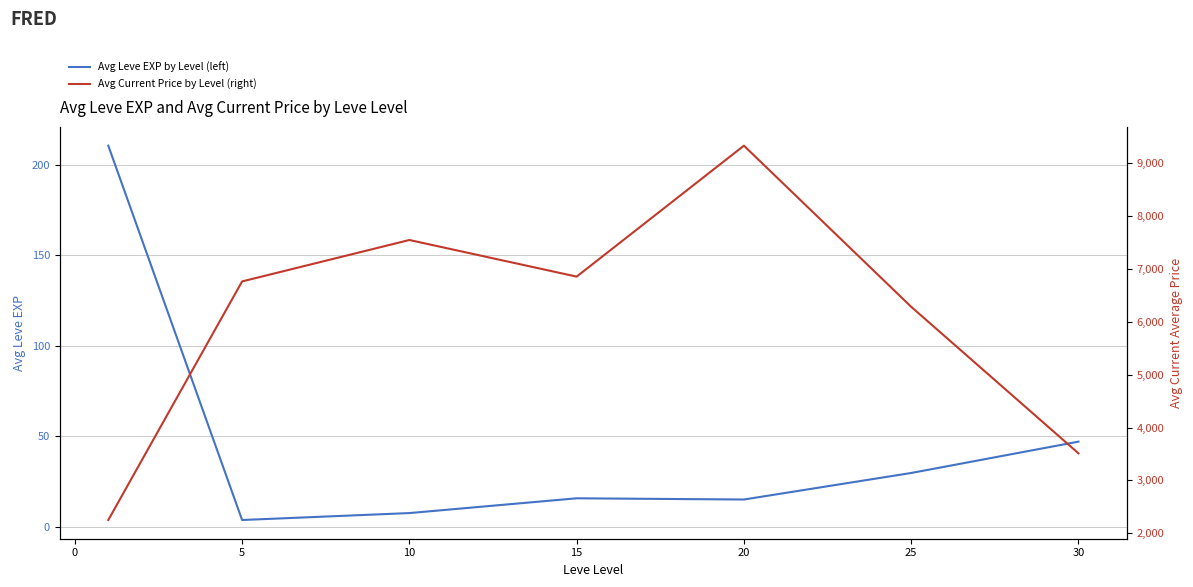

True or false: Avg Current Price by Level (right) and Avg Leve EXP by Level (left) cross at least once.

False